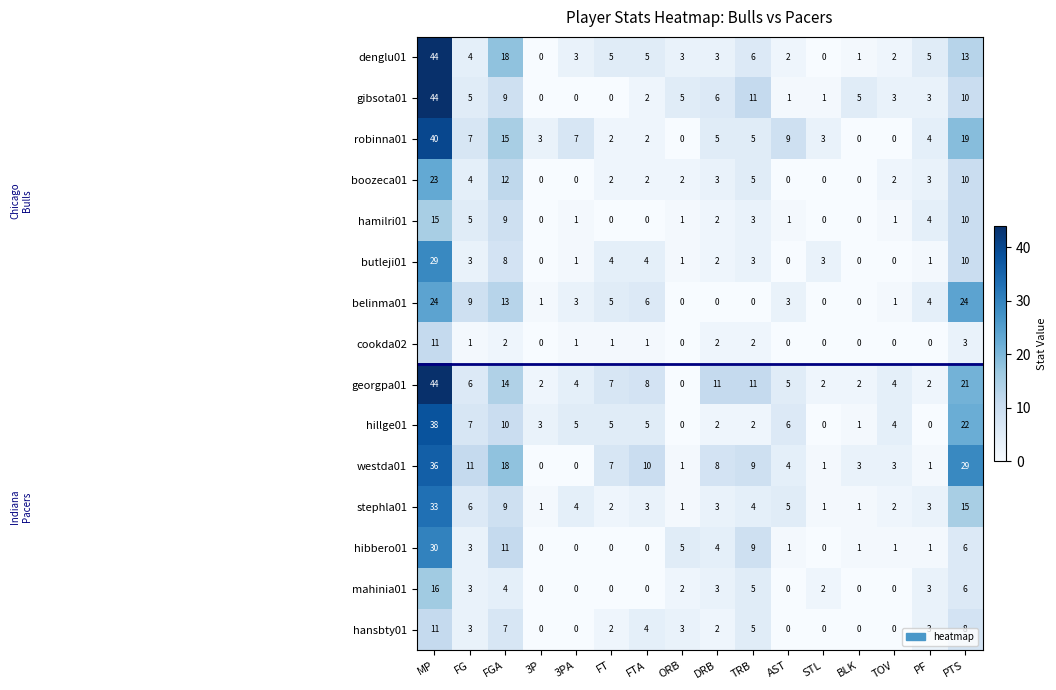

The value of robinna01 at BLK is 22. True or false?

False